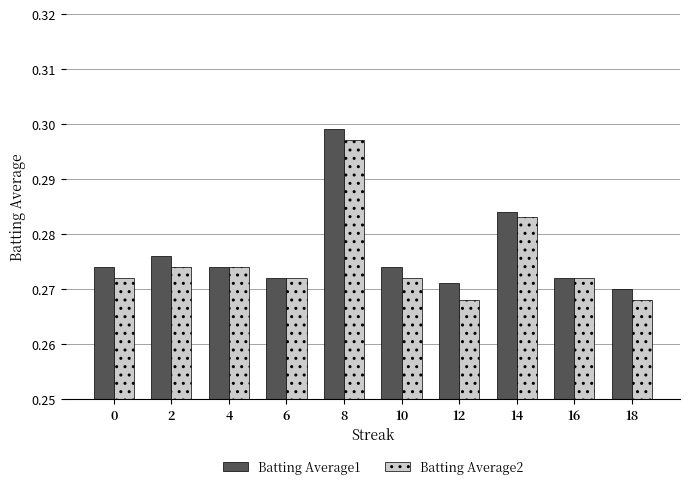

The Batting Average2 series shows 0.1 at 10. True or false?

False